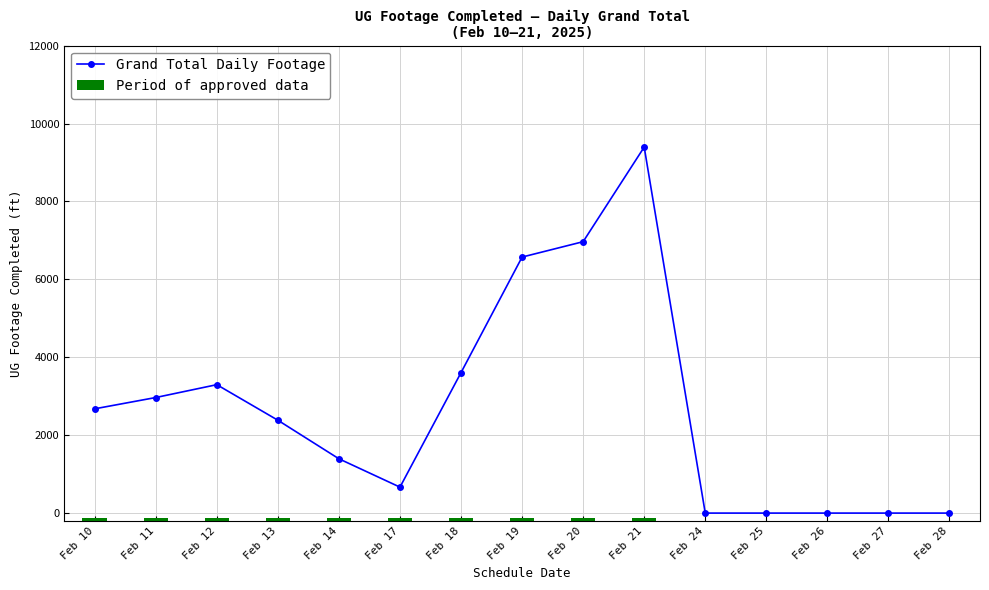

Does the chart display data point markers on the line(s)?

Yes